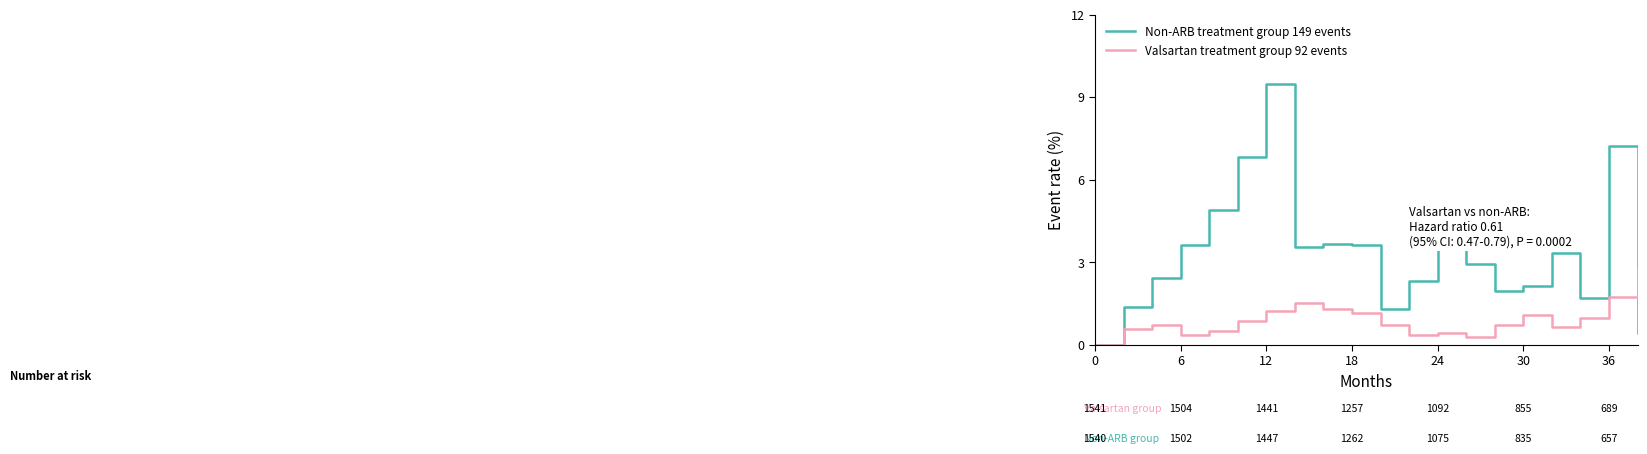

Which series has the widest spread of values?

Non-ARB treatment group 149 events